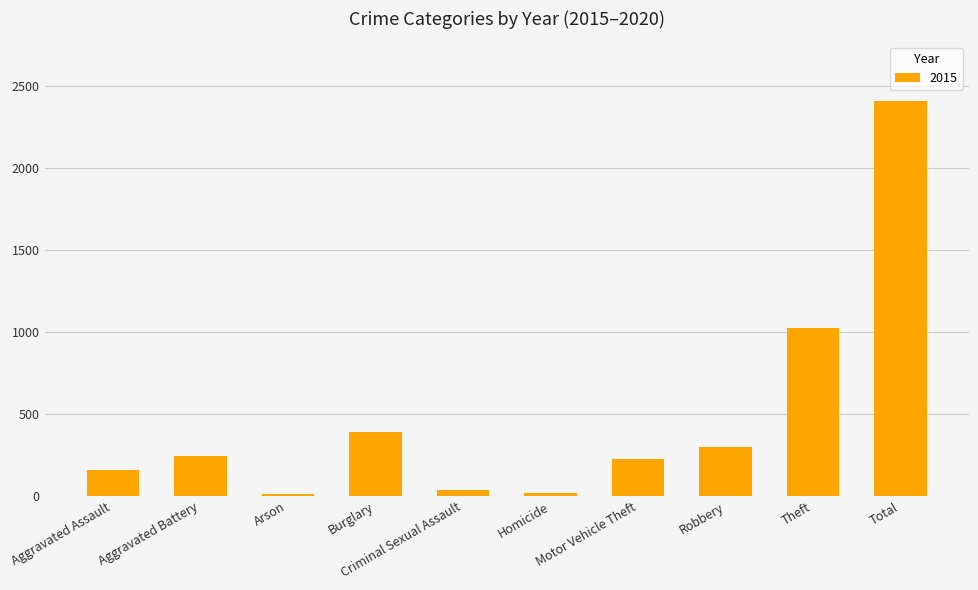

What is the average value?

483